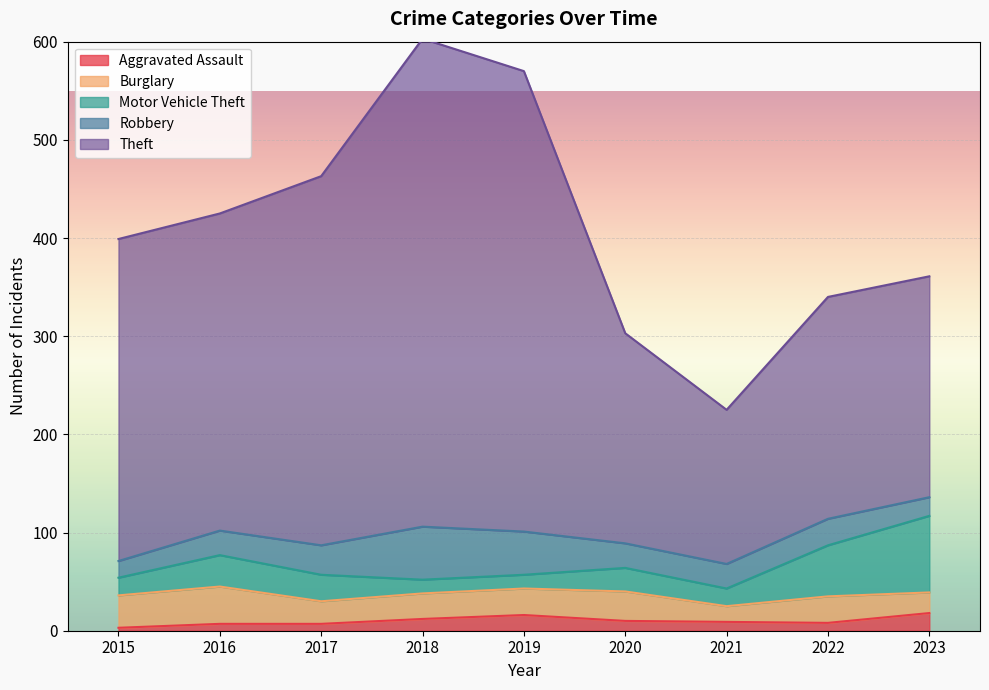

Count the number of categories in the chart.

9